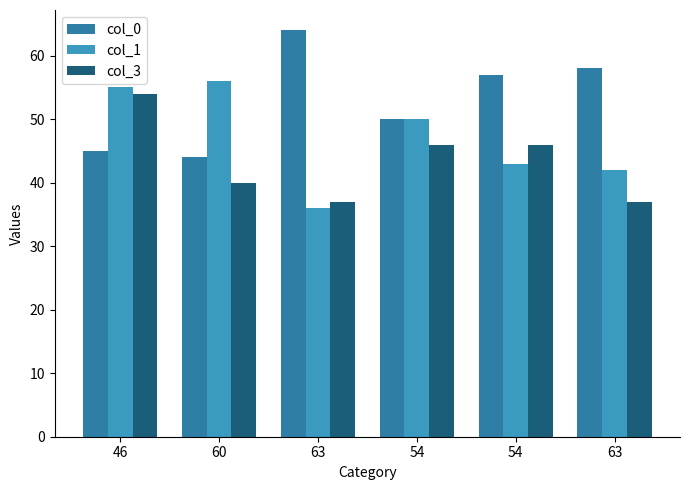

Are the bars horizontal?

No